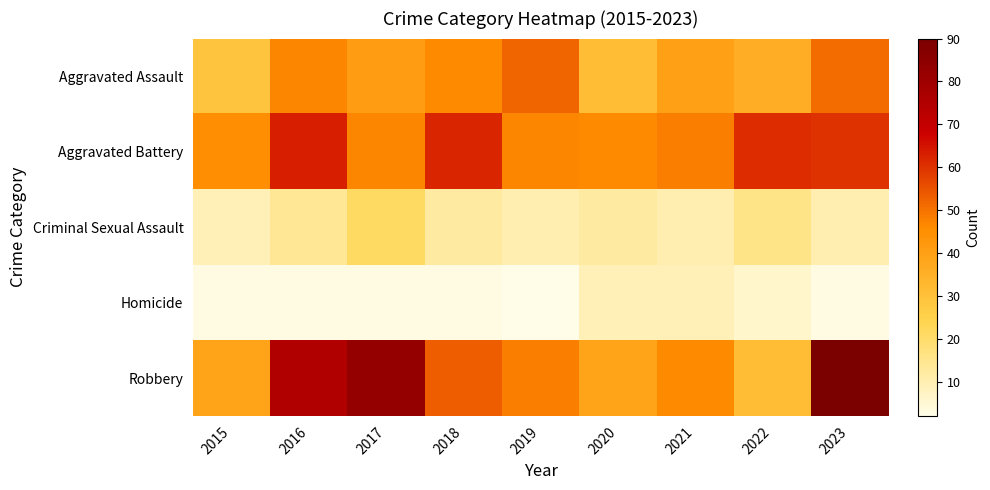

At how many categories does at least one series exceed 4?

9